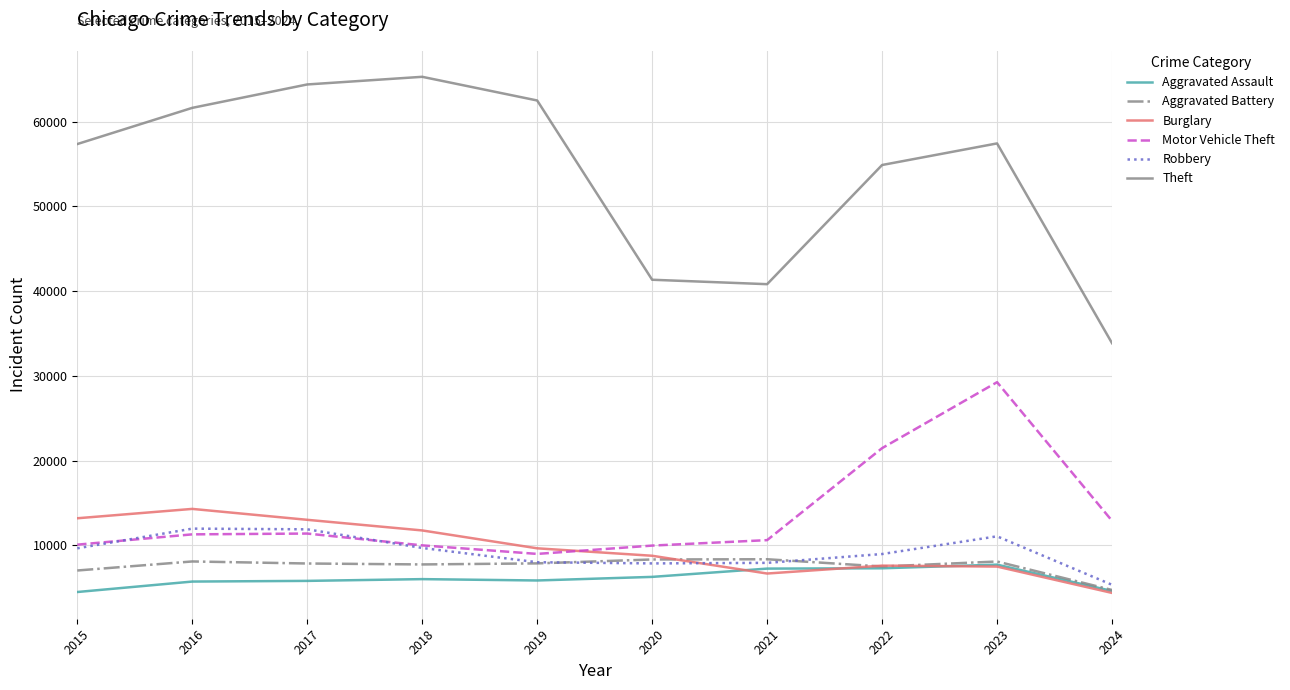

What is the total value across all series at 2021?

81587